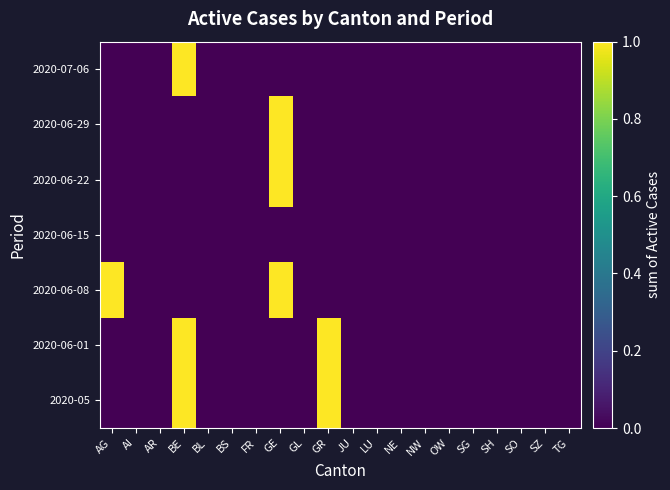

At which category is the sum across all series the highest?

BE